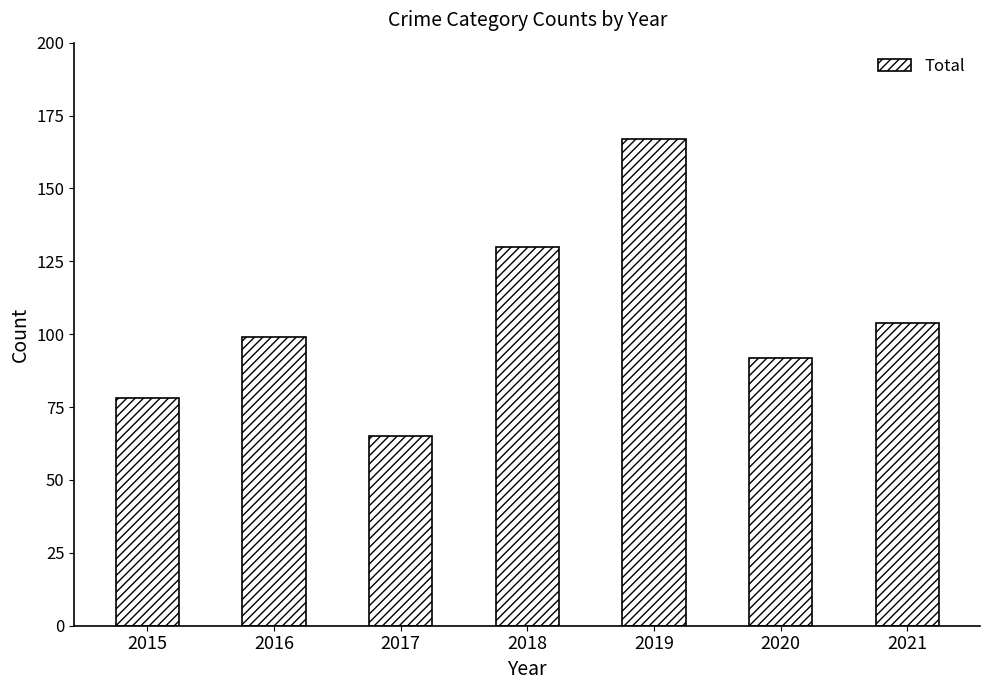

What value does the data have at 2021?

104